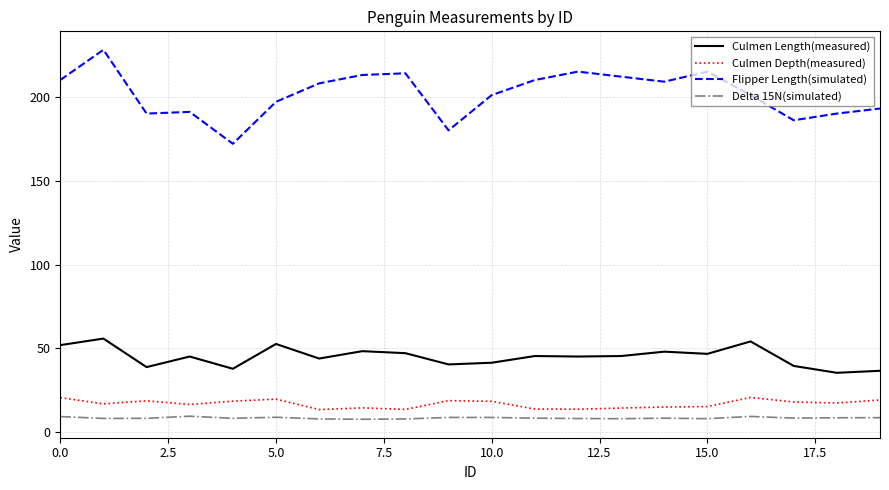

What is the maximum value shown in the chart?

228.0